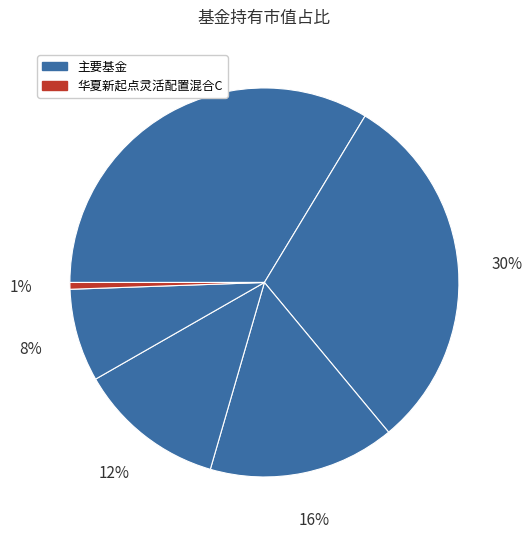

How many slices are in this pie chart?

6